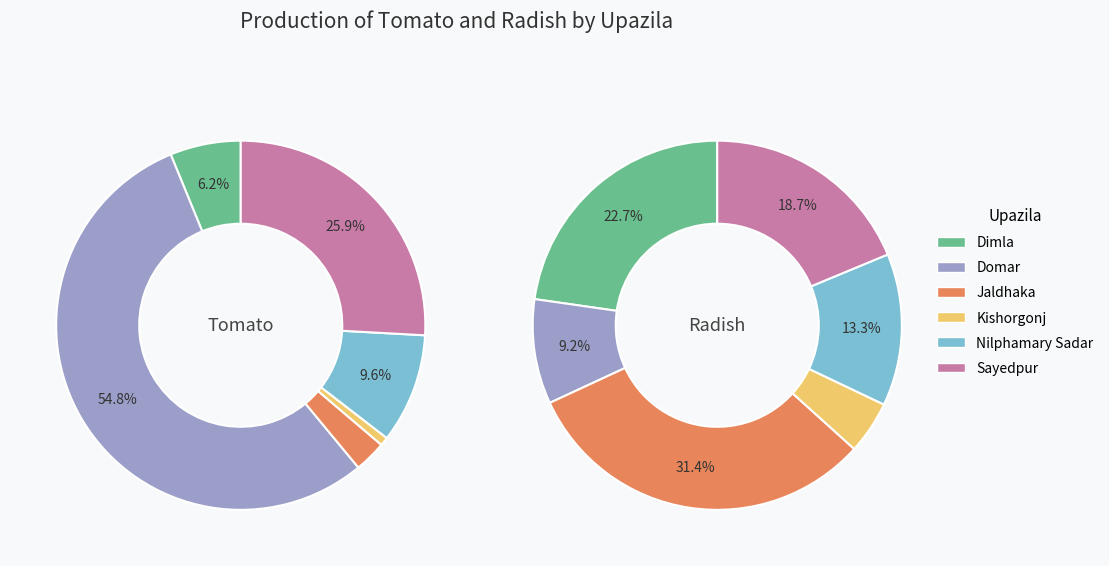

Which slice represents more than half of the pie?

Domar